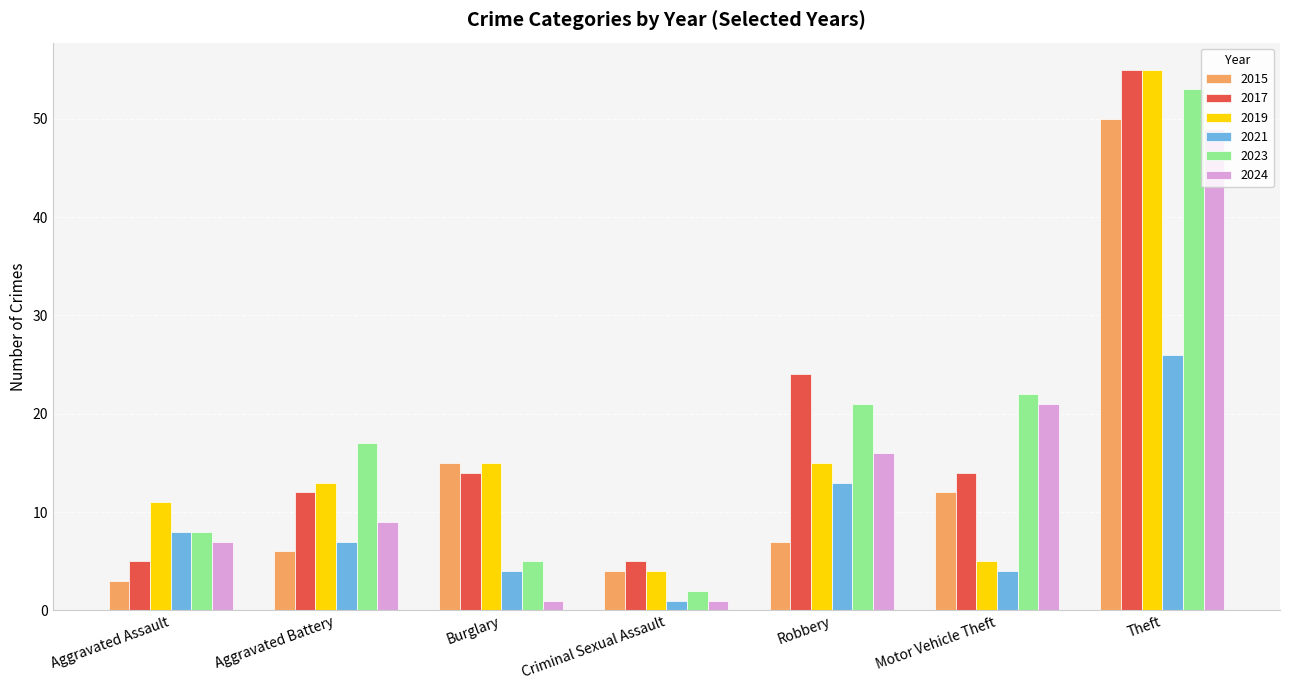

What is the difference between the second highest and second lowest values in the 2024 series?

20